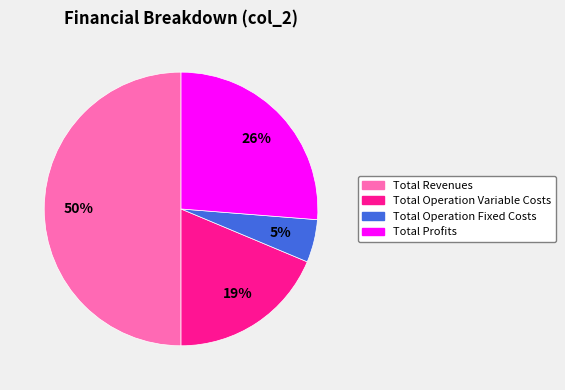

Is the sum of Total Operation Variable Costs and Total Revenues greater than half?

Yes